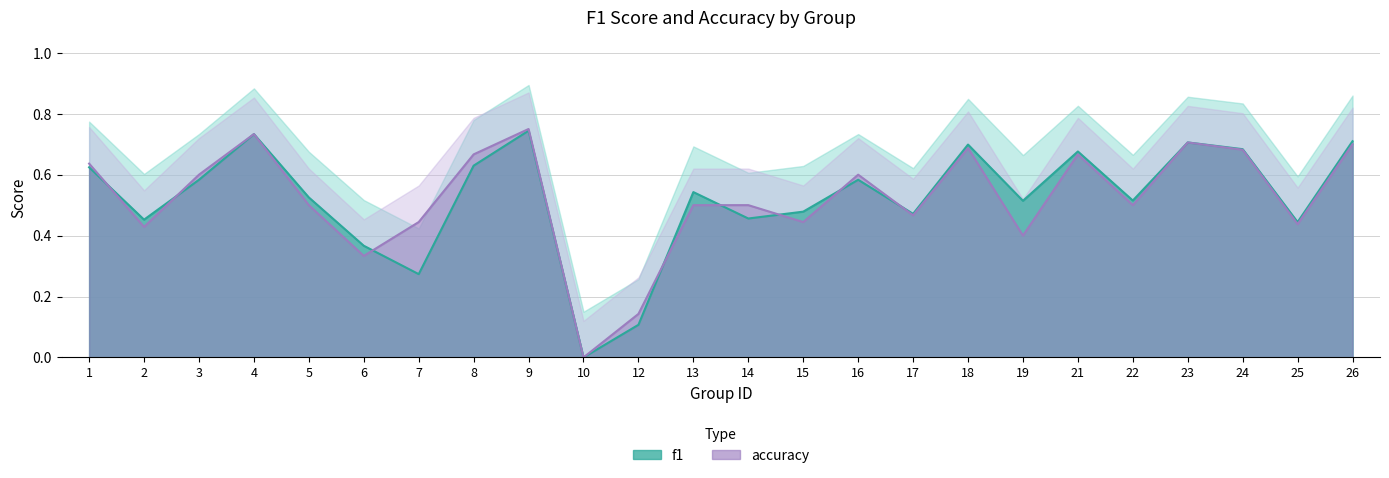

True or false: accuracy and f1 intersect in this chart.

True